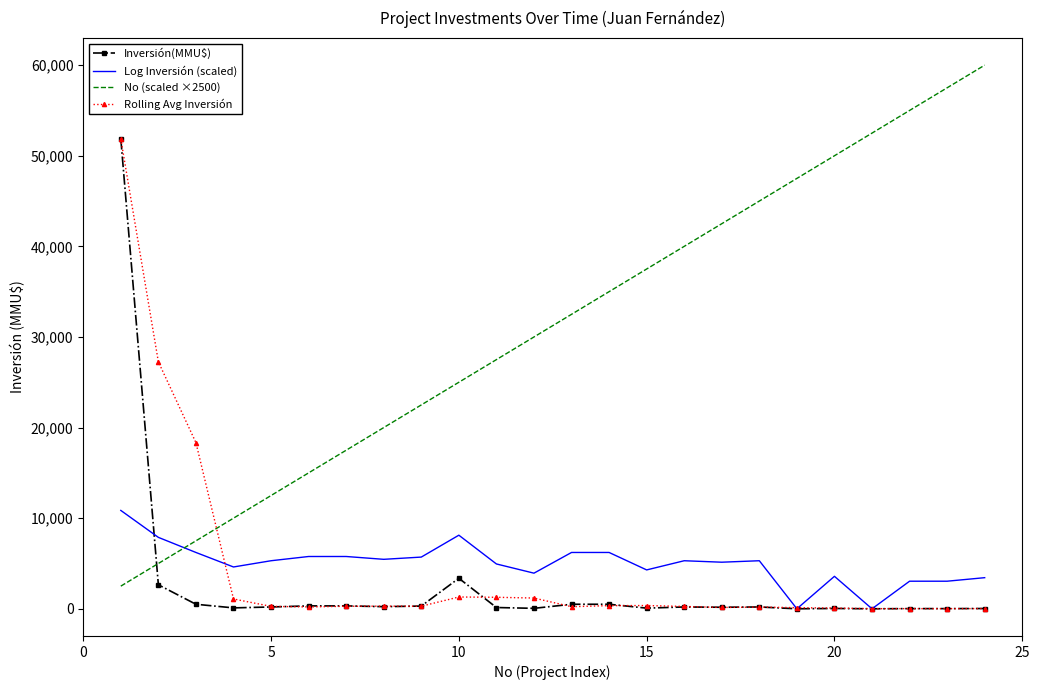

What is the sum of all Log Inversión (scaled) values?

120165.4